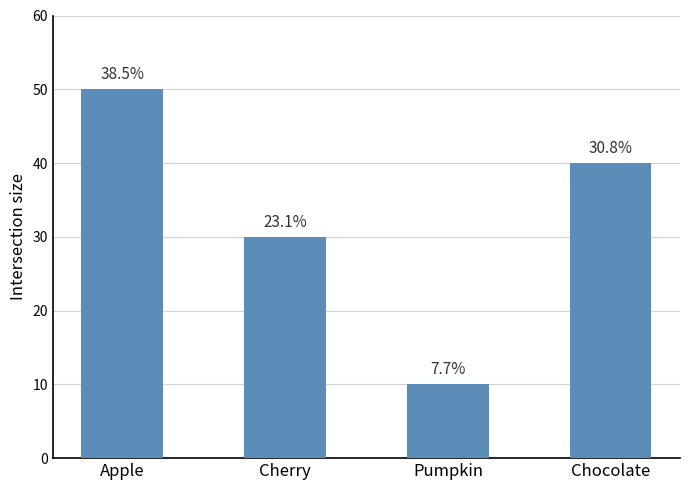

Reading right to left, list all the values displayed in this chart.

Chocolate=40	Pumpkin=10	Cherry=30	Apple=50